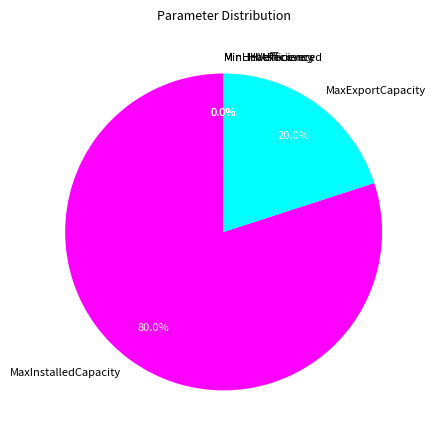

Does MaxInstalledCapacity represent more than half of the total?

Yes